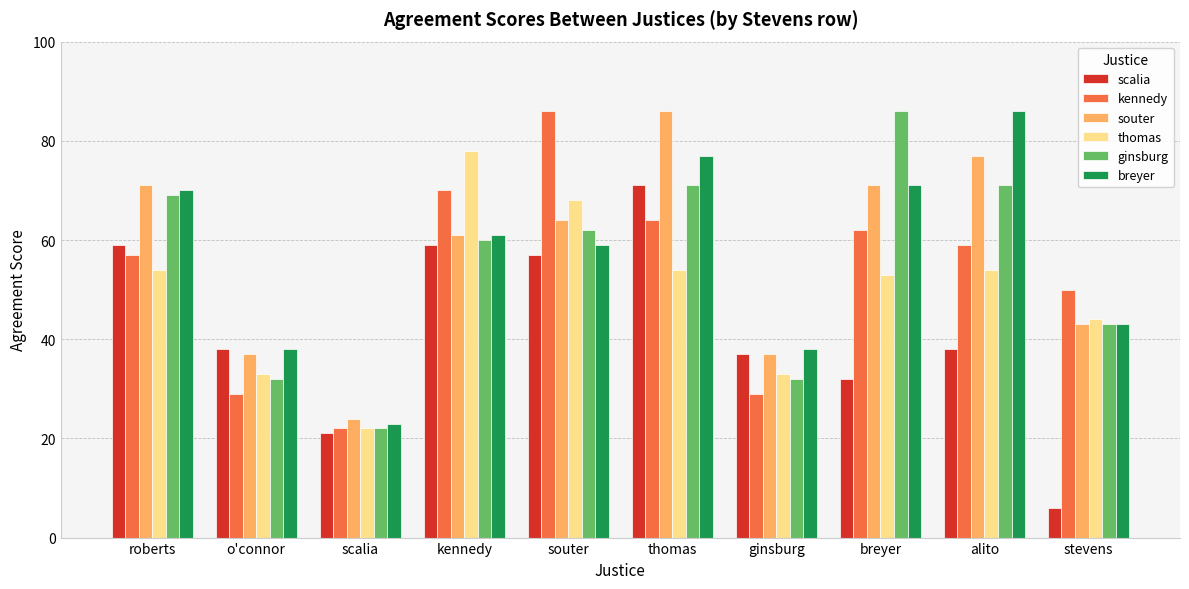

What position from the right is ginsburg?

4